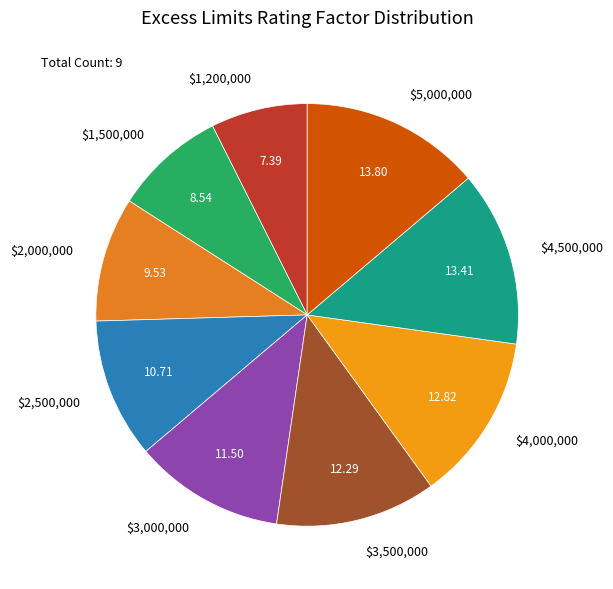

Is there a majority slice in this chart?

No